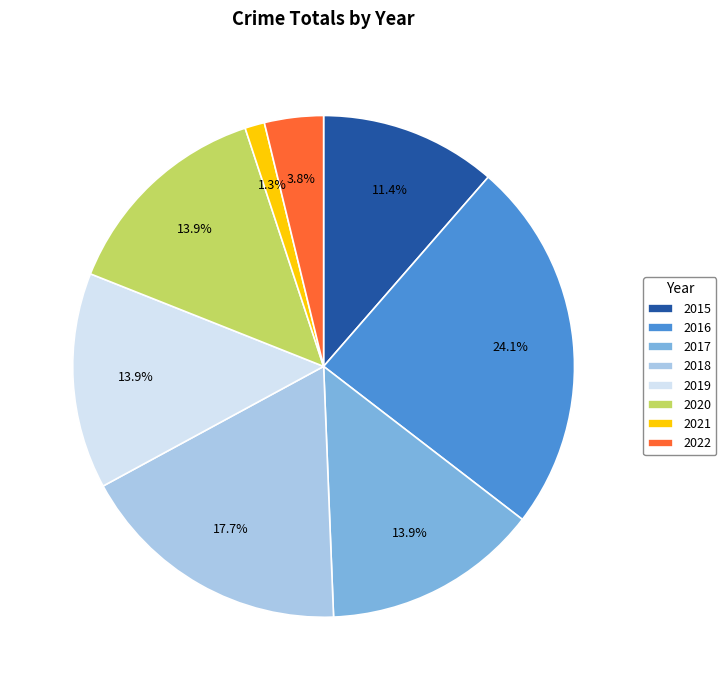

Combined, what portion of the pie is 2017 and 2021?

15.2%